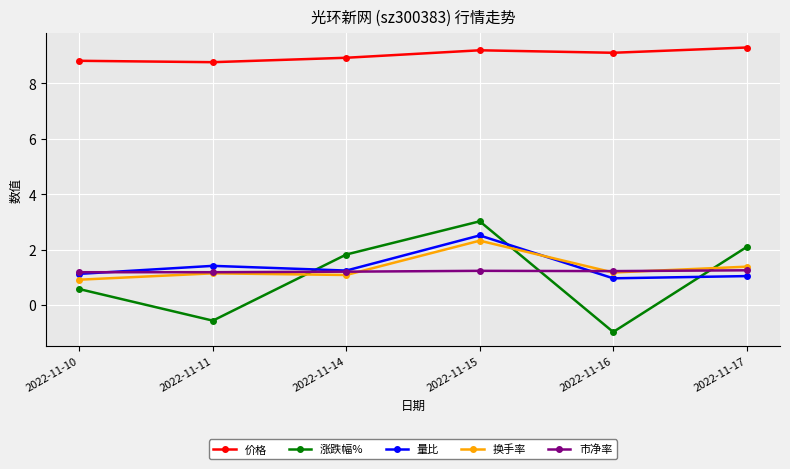

Which series has the largest total across all categories?

价格